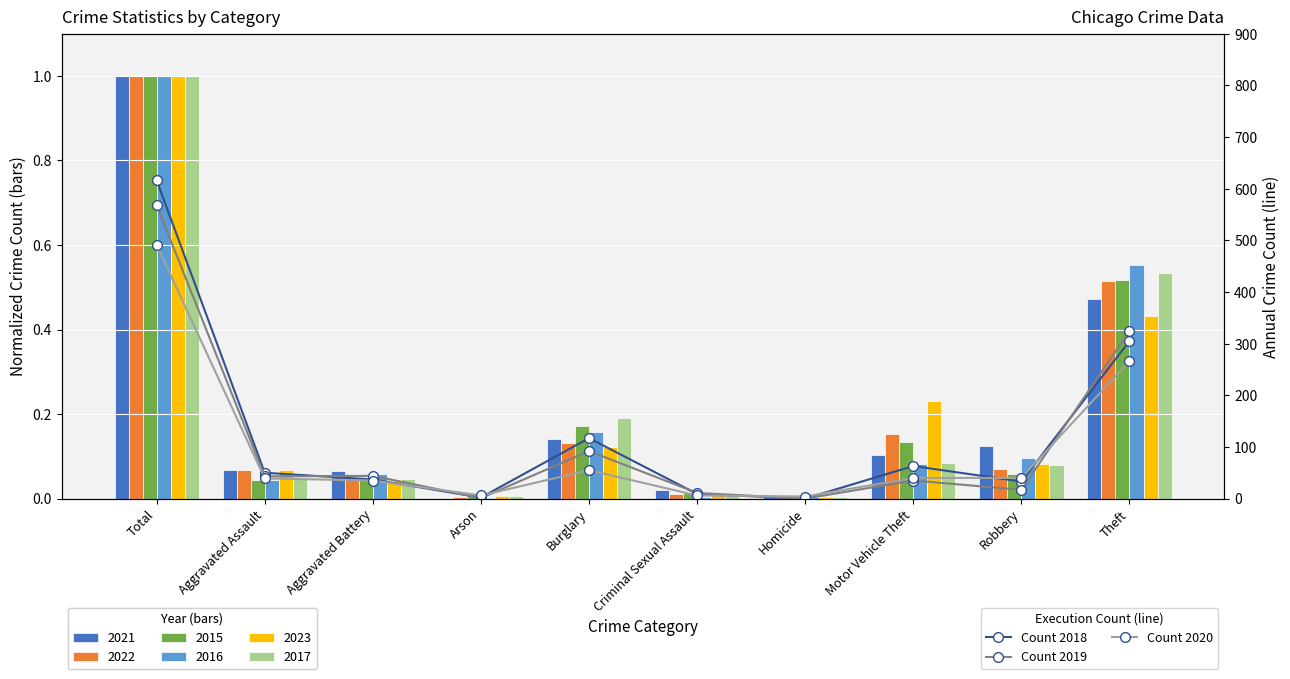

What is the greatest value displayed?

616